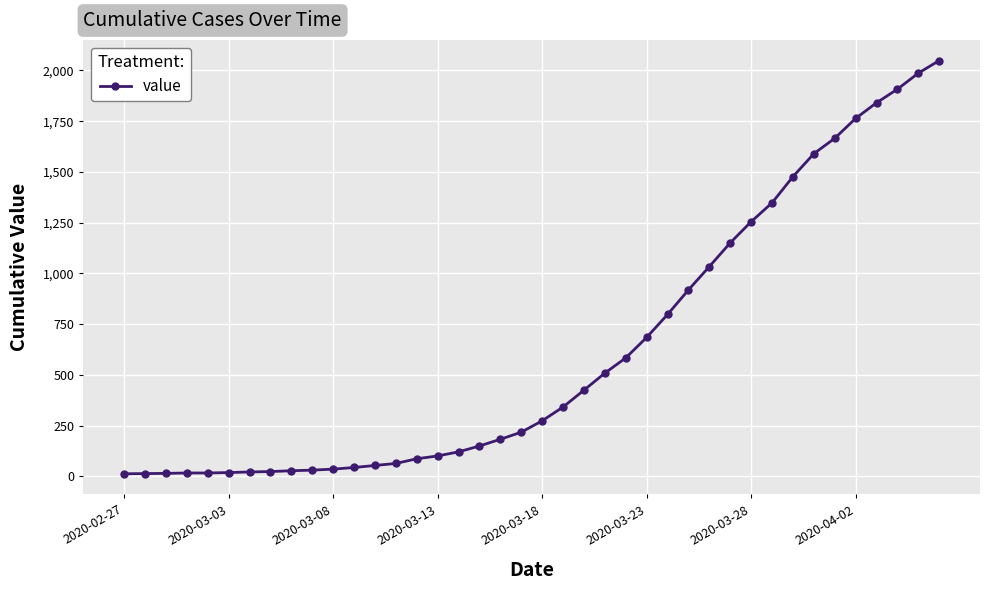

What is the maximum value shown in the chart?

2049